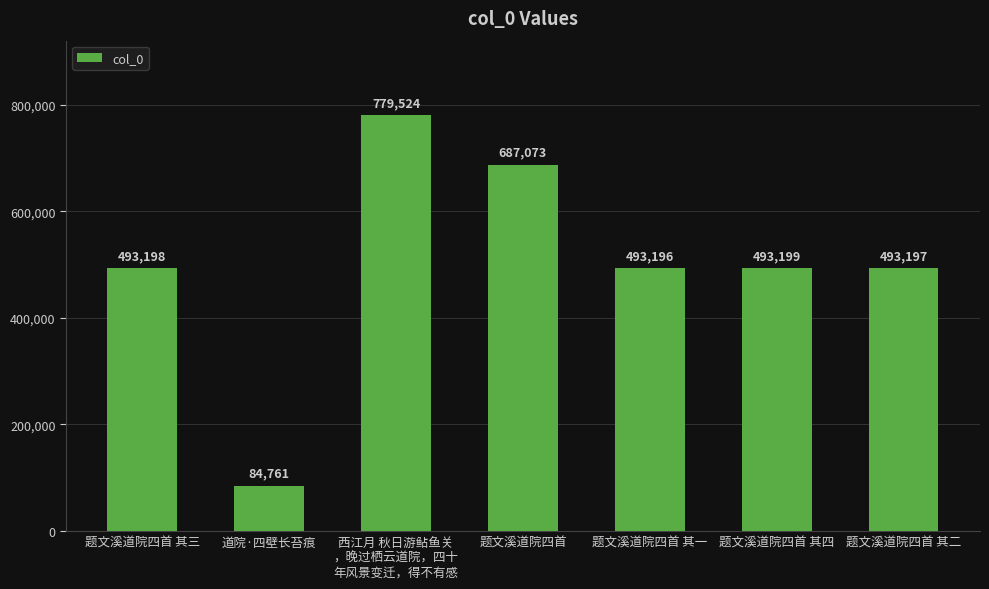

Is it true that the value at 题文溪道院四首 其一 is 642714?

False